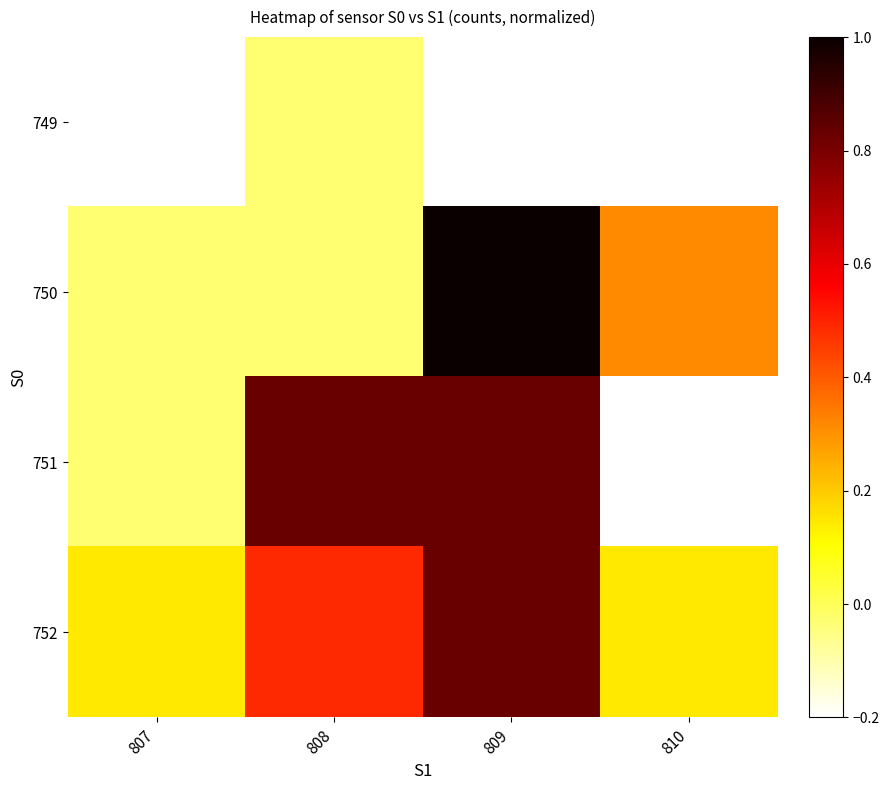

Reading left to right, extract all data points from this chart.

row_0: 807=-0.2	808=-0.0	809=-0.2	810=-0.2
row_1: 807=-0.0	808=-0.0	809=1.0	810=0.3
row_2: 807=-0.0	808=0.8	809=0.8	810=-0.2
row_3: 807=0.1	808=0.5	809=0.8	810=0.1